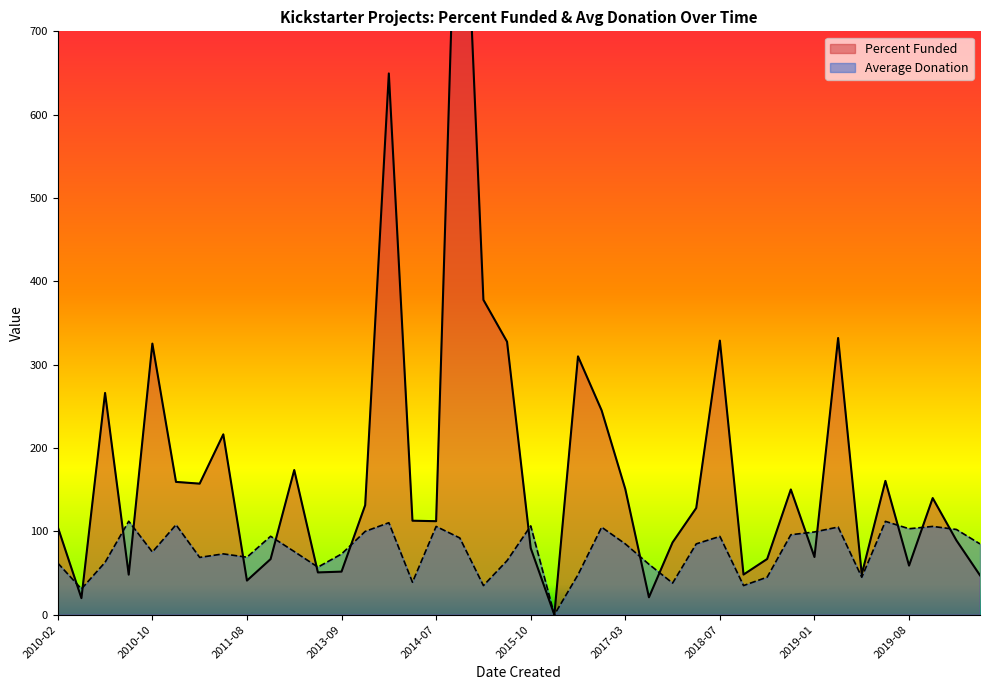

Is it true that Average Donation equals 108.0 at 2011-01-12?

True